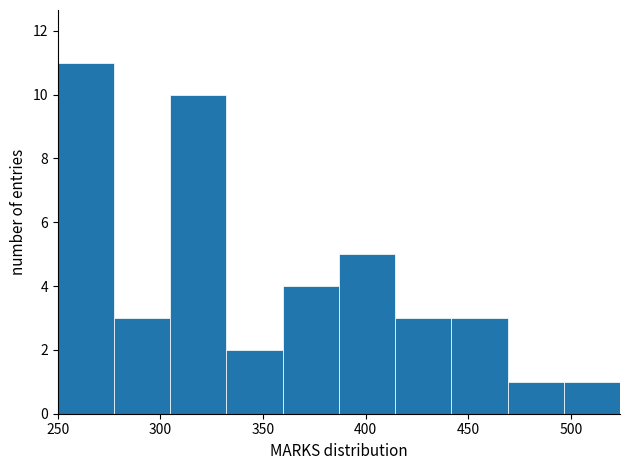

Which range on the x-axis has the tallest bar?

250 to 275